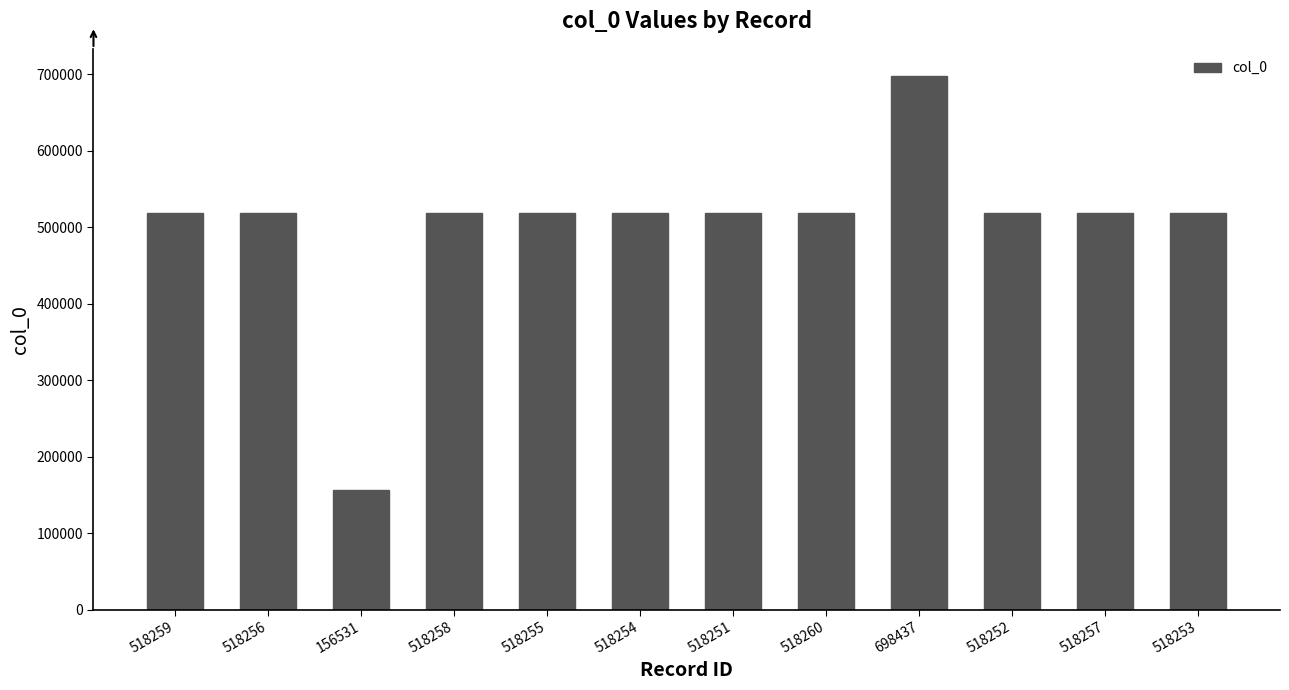

What is the change in value from 518258 to 518255?

-3